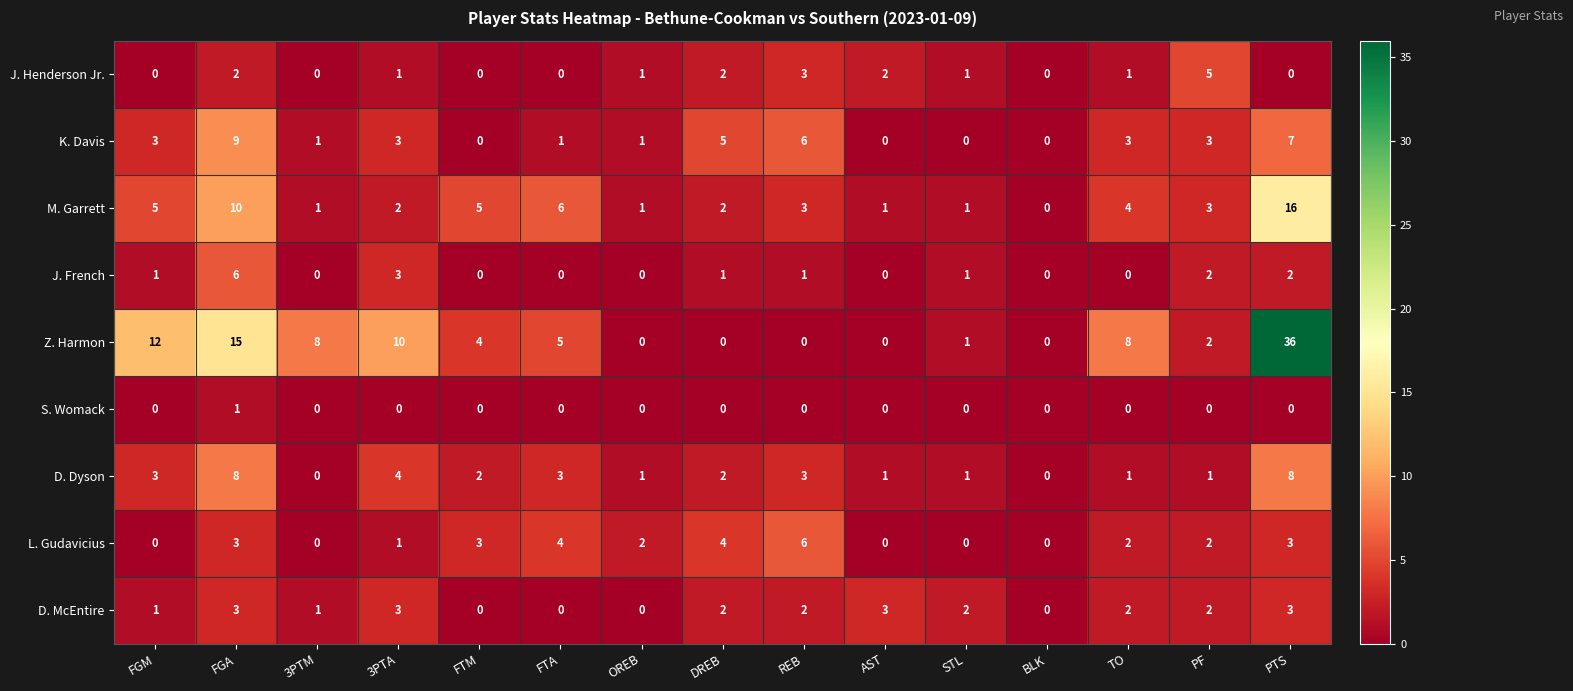

What is the difference between the second highest and minimum values in the Z. Harmon series?

15